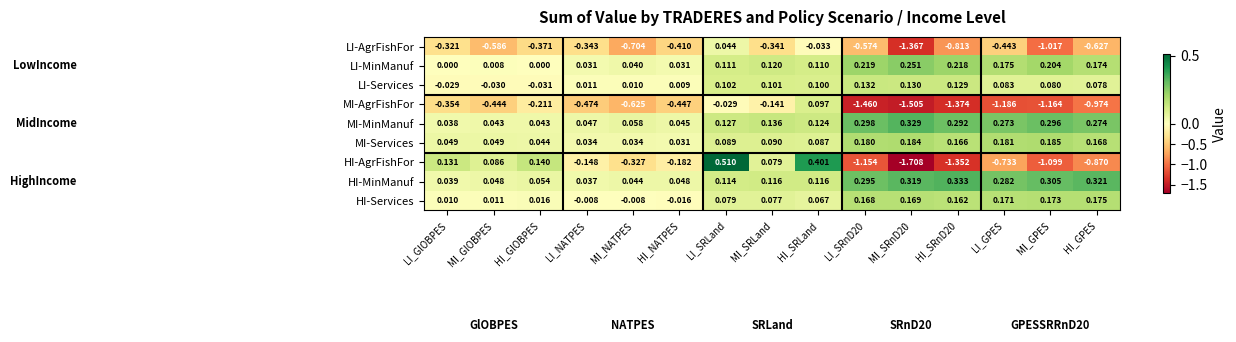

Which series has the widest spread of values?

HI-AgrFishFor